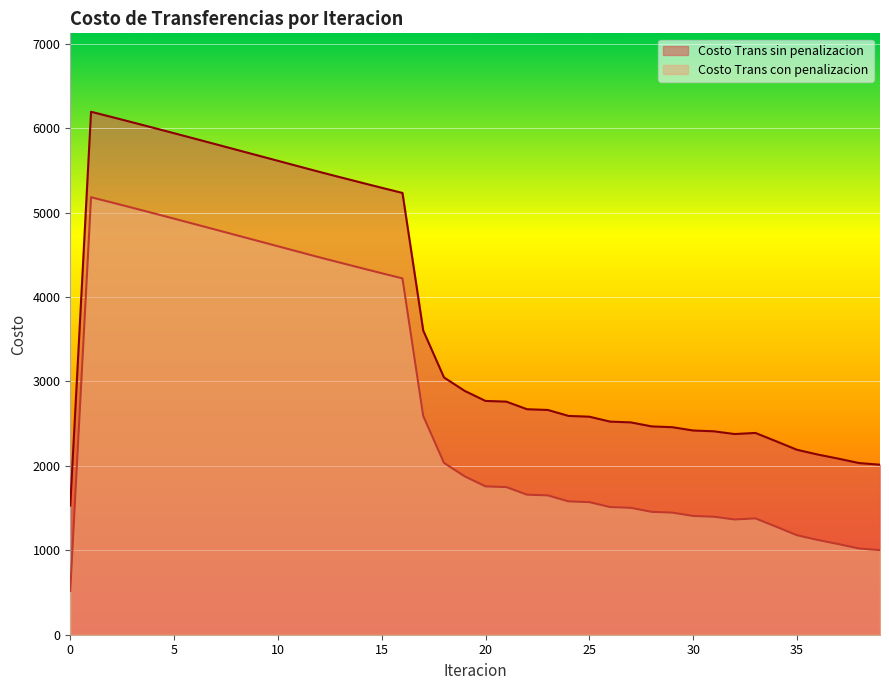

What is the sum of the Costo Trans con penalizacion values at 7 and 34?

6076.7